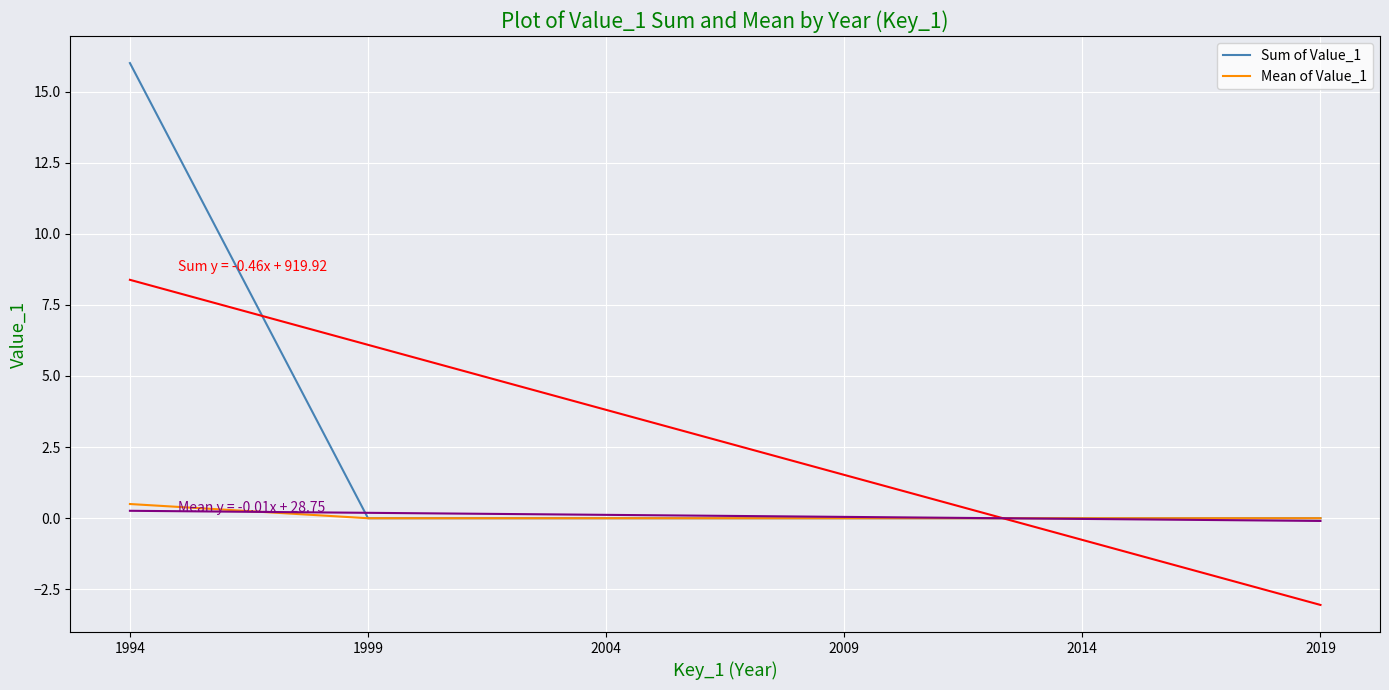

Is the value of Sum of Value_1 at 1994 greater than the value of Mean of Value_1 at 2009?

Yes